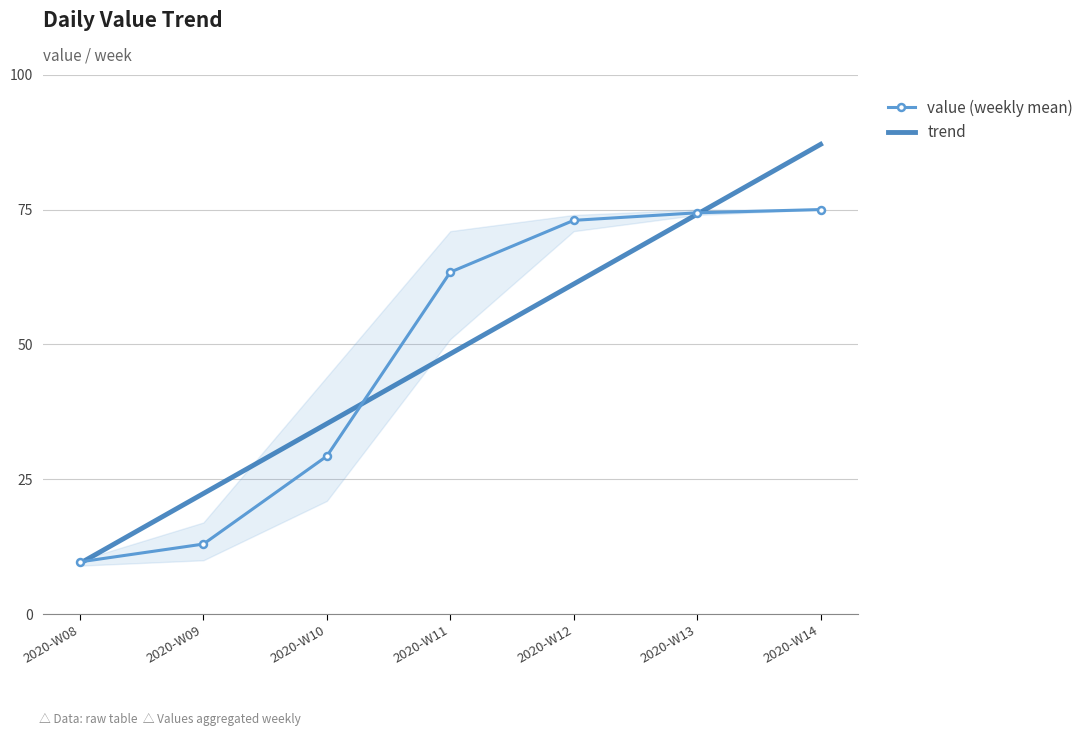

What value does the value (weekly mean) series have at 2020-W10?

29.3